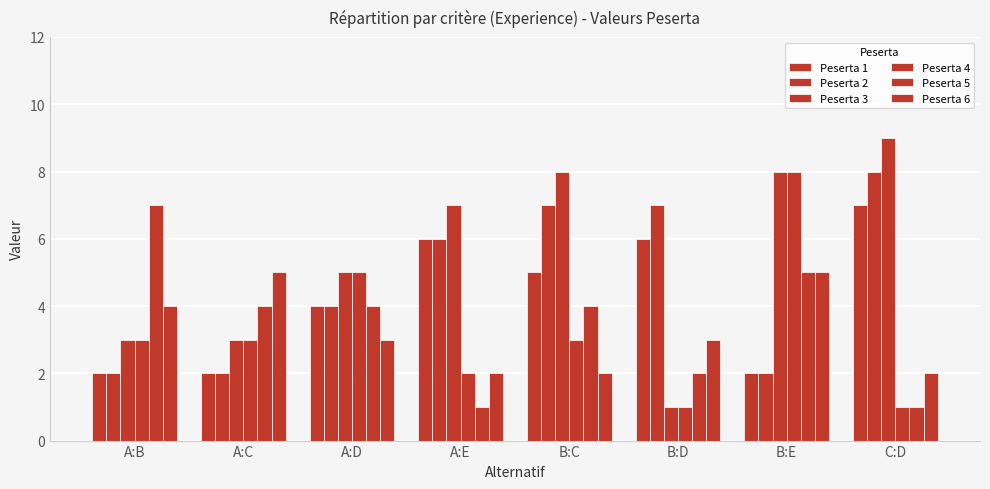

Reading right to left, extract all data points from this chart.

Peserta 1: C:D=7	B:E=2	B:D=6	B:C=5	A:E=6	A:D=4	A:C=2	A:B=2
Peserta 2: C:D=8	B:E=2	B:D=7	B:C=7	A:E=6	A:D=4	A:C=2	A:B=2
Peserta 3: C:D=9	B:E=8	B:D=1	B:C=8	A:E=7	A:D=5	A:C=3	A:B=3
Peserta 4: C:D=1	B:E=8	B:D=1	B:C=3	A:E=2	A:D=5	A:C=3	A:B=3
Peserta 5: C:D=1	B:E=5	B:D=2	B:C=4	A:E=1	A:D=4	A:C=4	A:B=7
Peserta 6: C:D=2	B:E=5	B:D=3	B:C=2	A:E=2	A:D=3	A:C=5	A:B=4